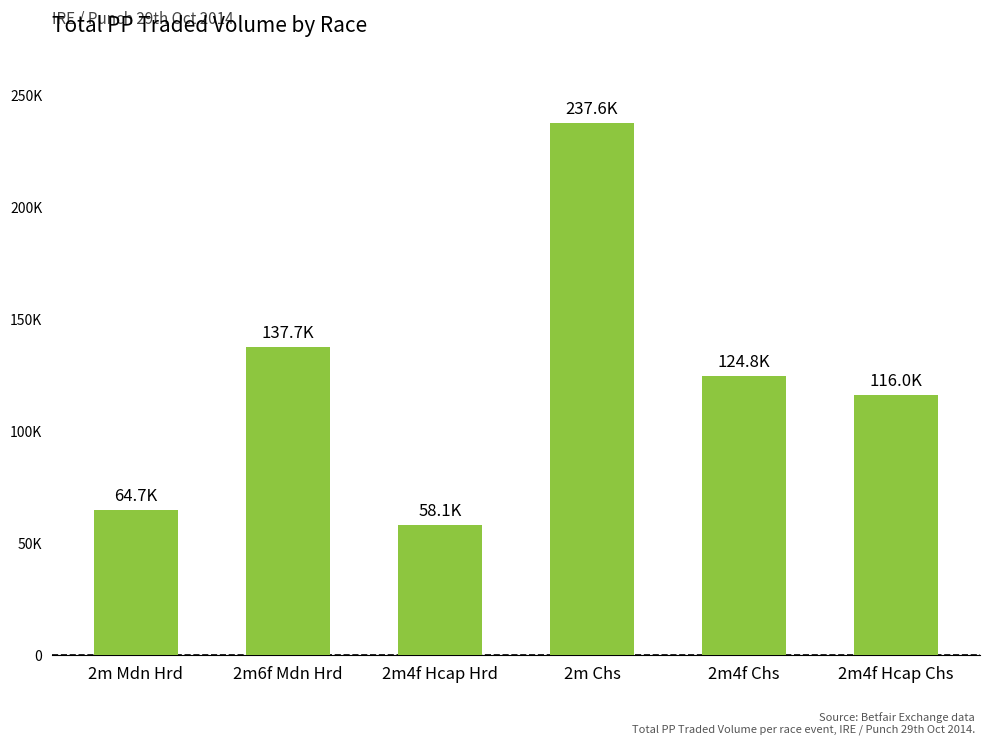

Read the value at 2m4f Hcap Chs.

116048.1